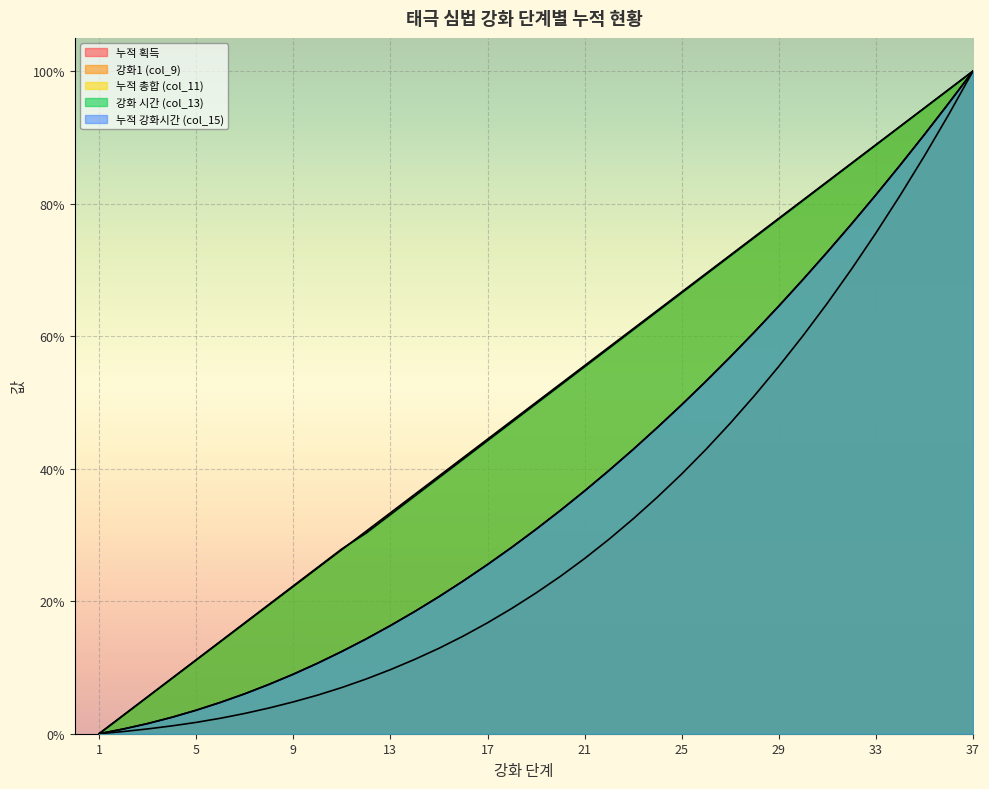

True or false: 누적 획득 and 강화1 (col_9) cross at least once.

False